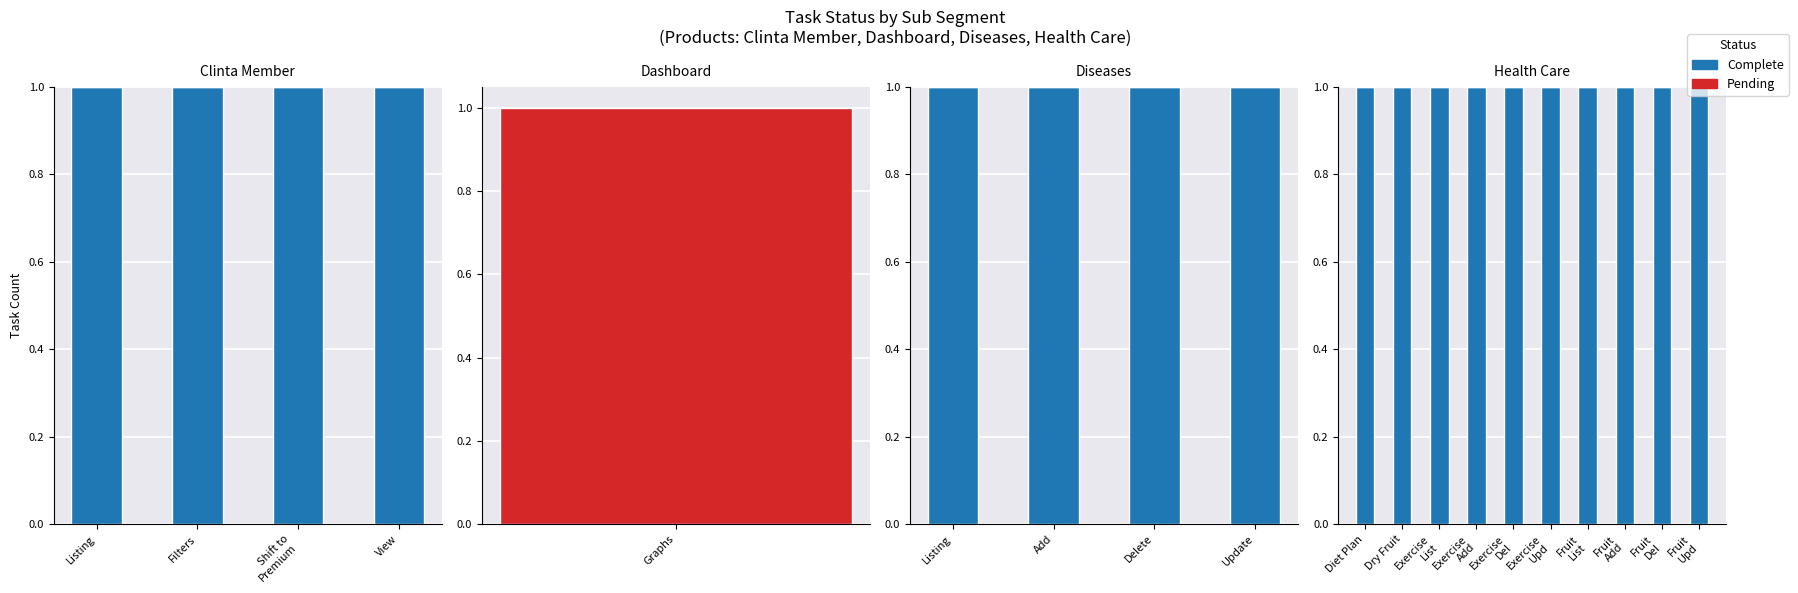

What is the difference between the highest and lowest values at Exercise List?

1